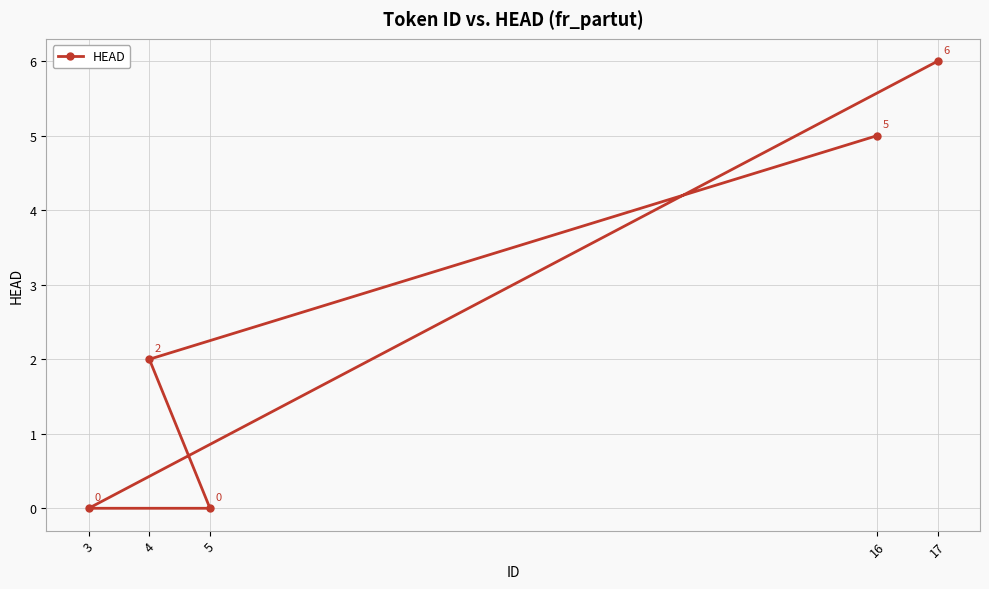

Count the values in the range 0 to 5.

4